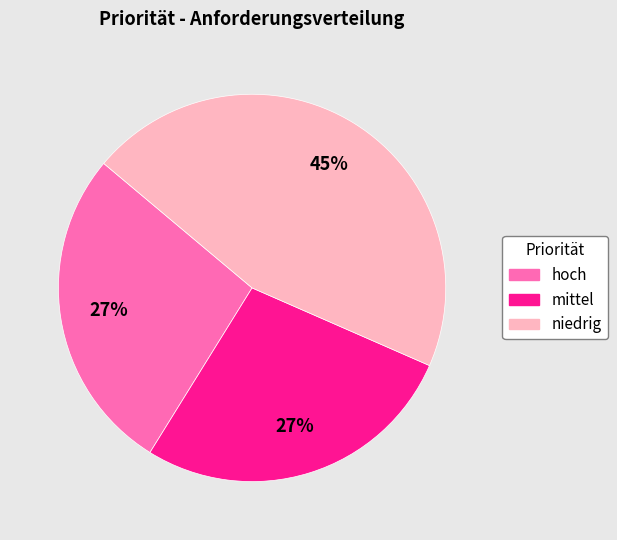

True or false: niedrig accounts for 60% of the total.

False